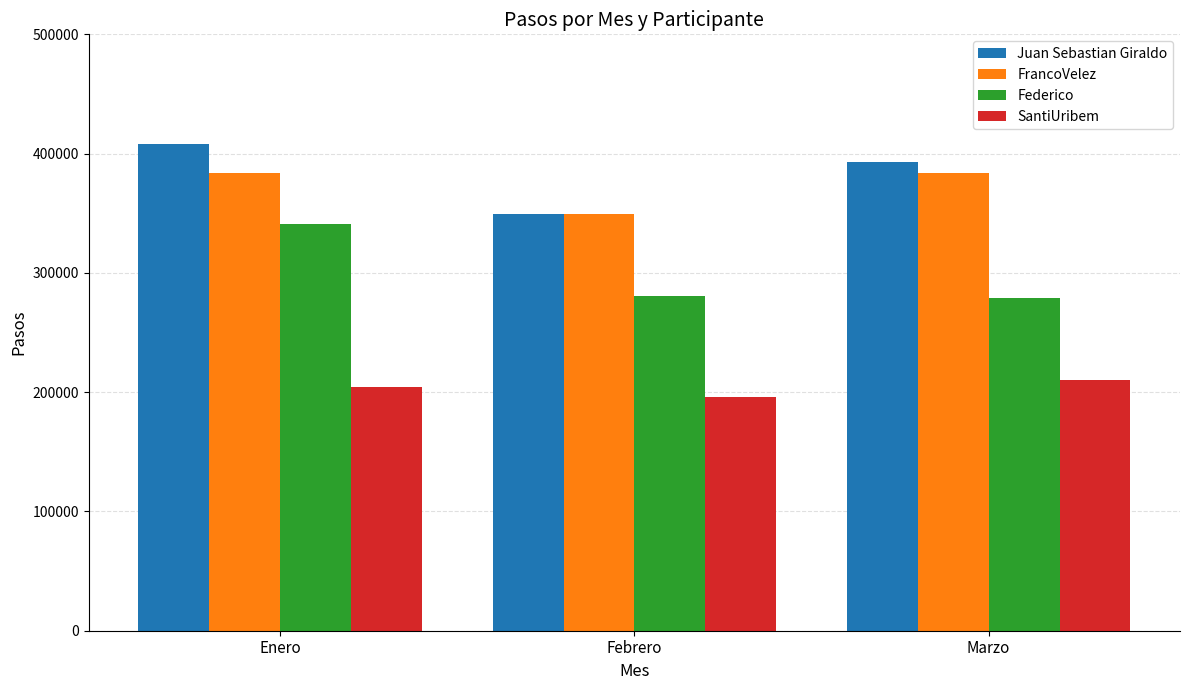

What are all the series names shown in the legend?

Juan Sebastian Giraldo, FrancoVelez, Federico, SantiUribem